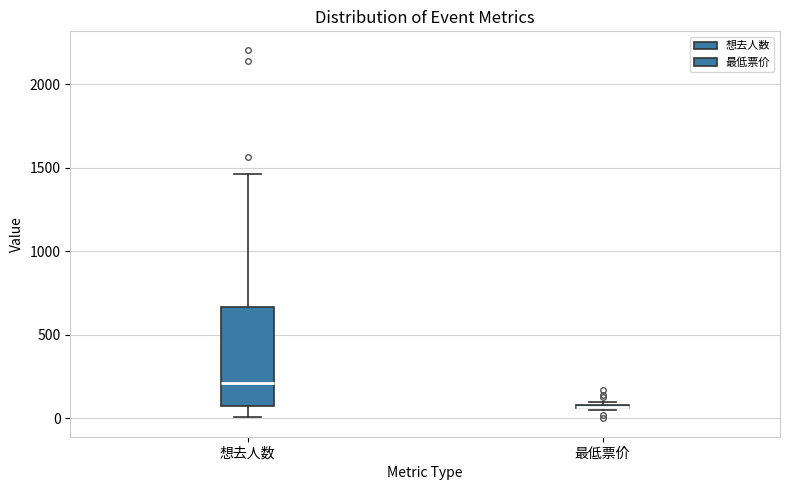

Where is the upper edge of the box for 最低票价 on the y-axis? The values are not printed on the chart, so give them approximately, as read against the axis.

100